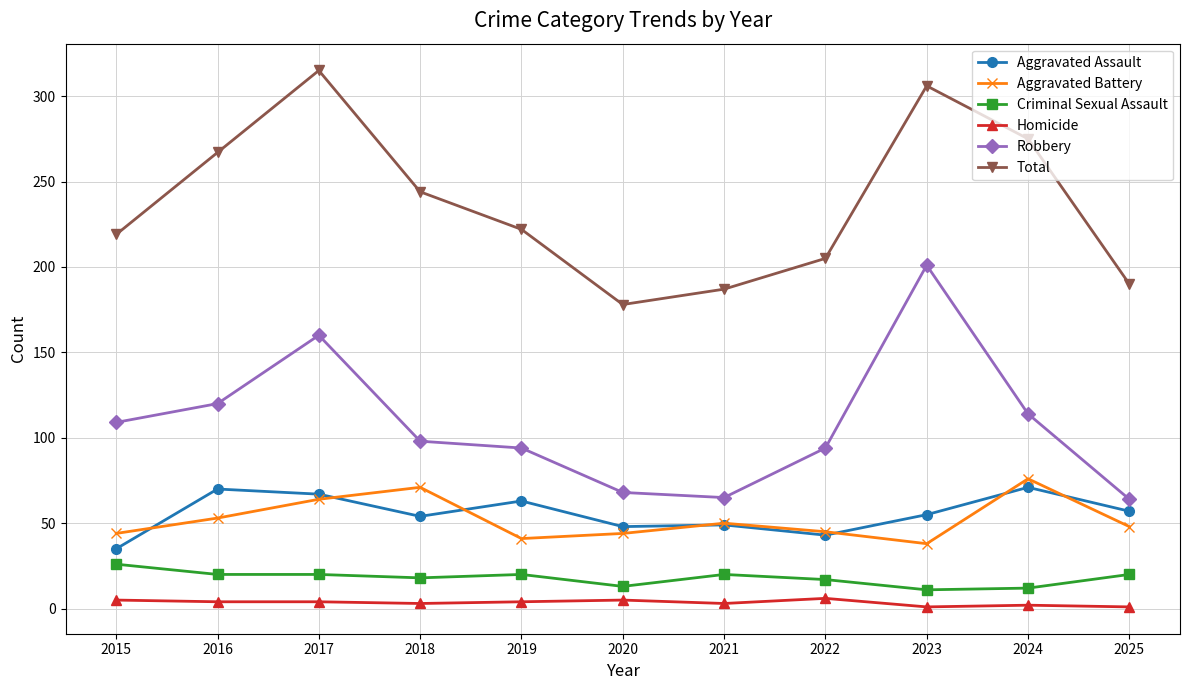

The Total series shows 284 at 2025. True or false?

False